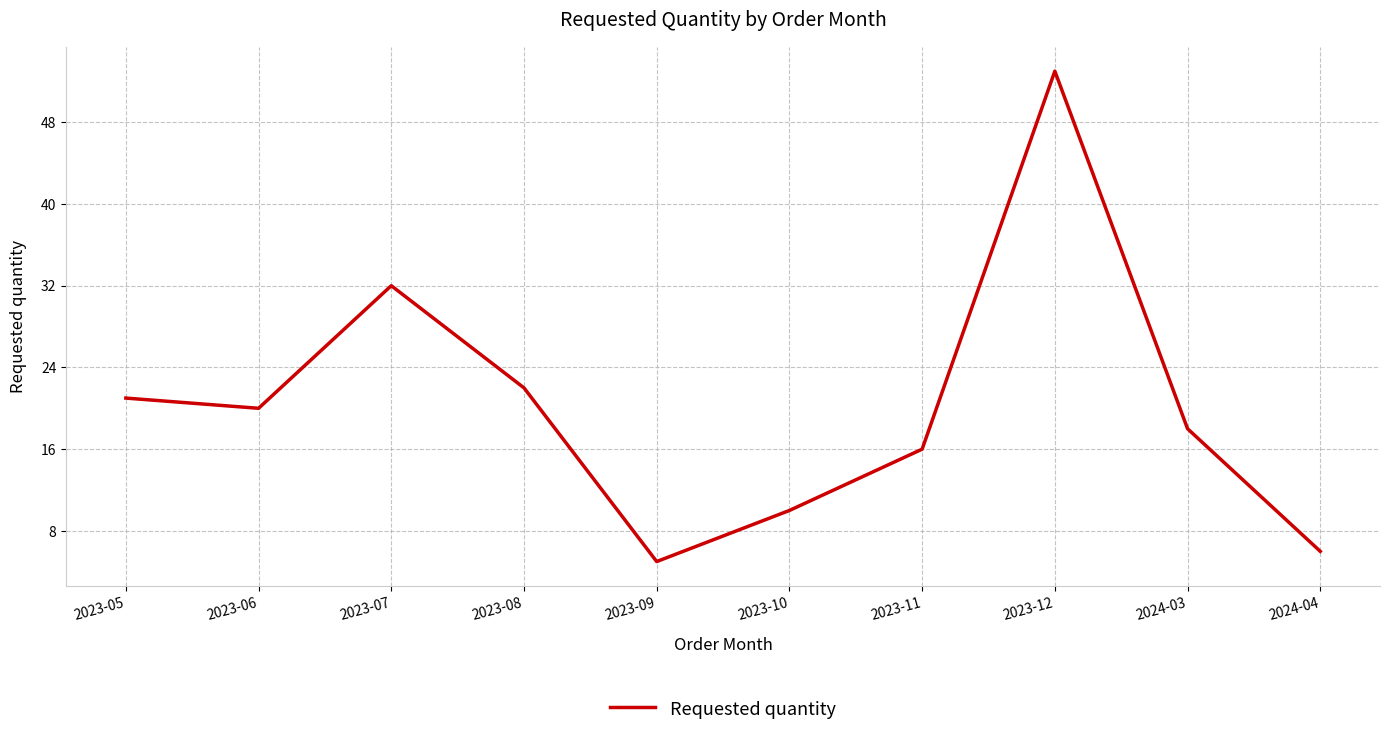

What is the sum of the values at 2023-06 and 2024-04?

26